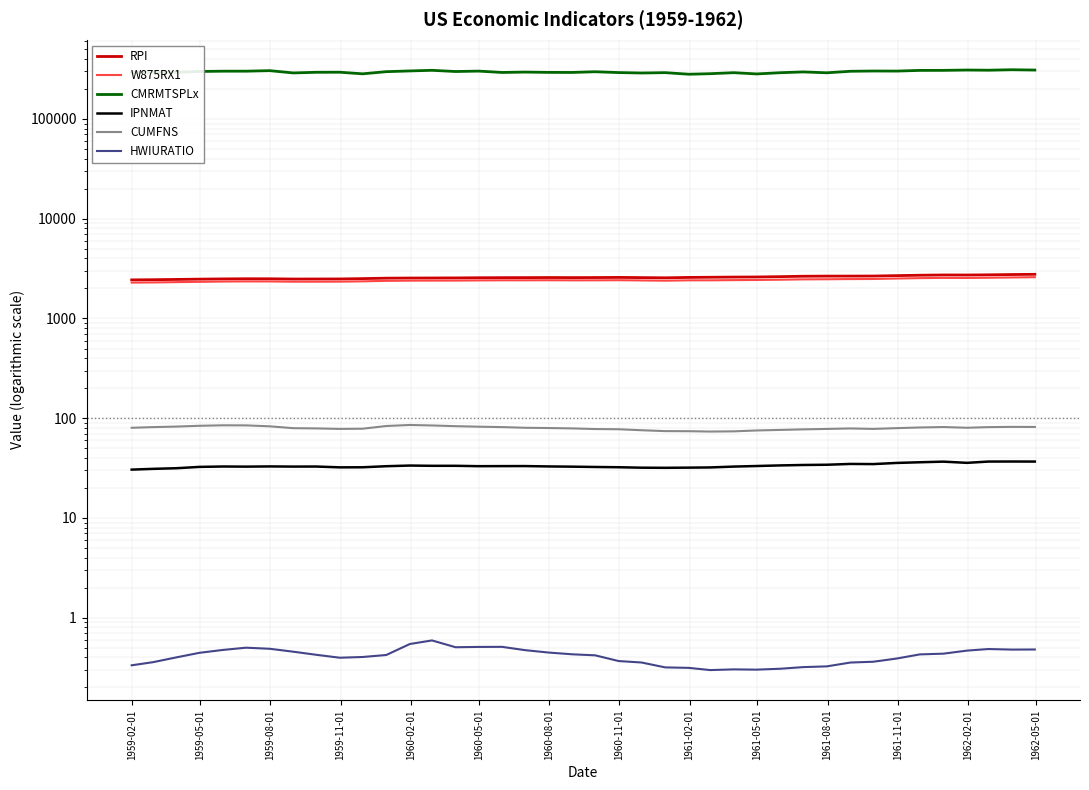

True or false: HWIURATIO has a value of 0.3 at 14.

False